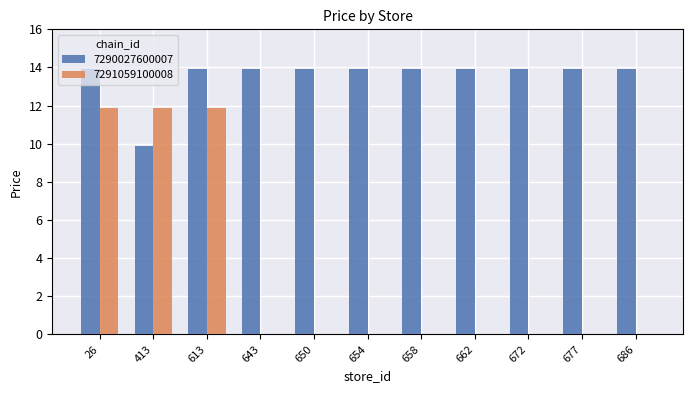

What is the sum of all 7291059100008 values?

35.7